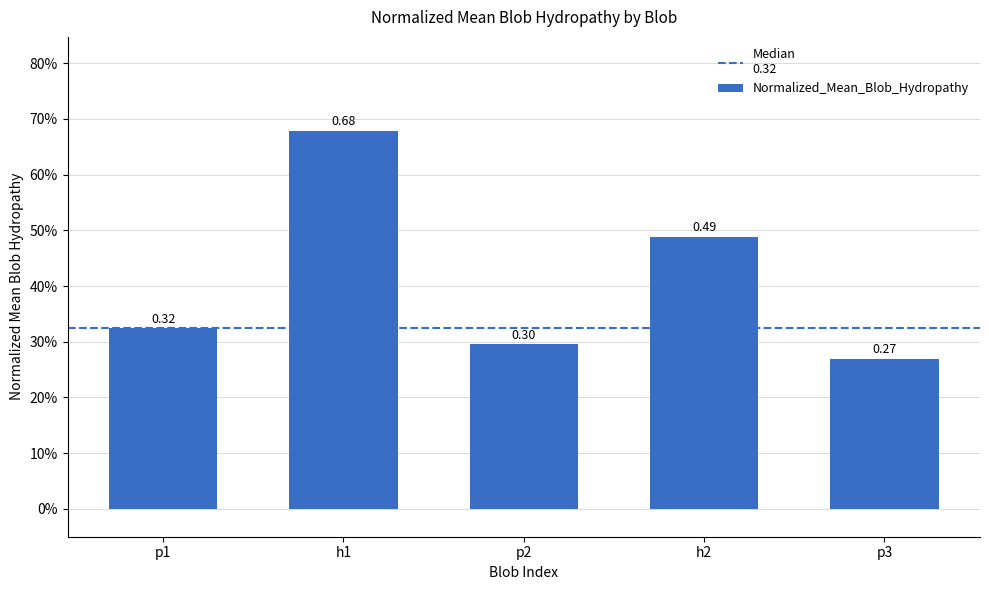

What is the sum of all values?

2.1